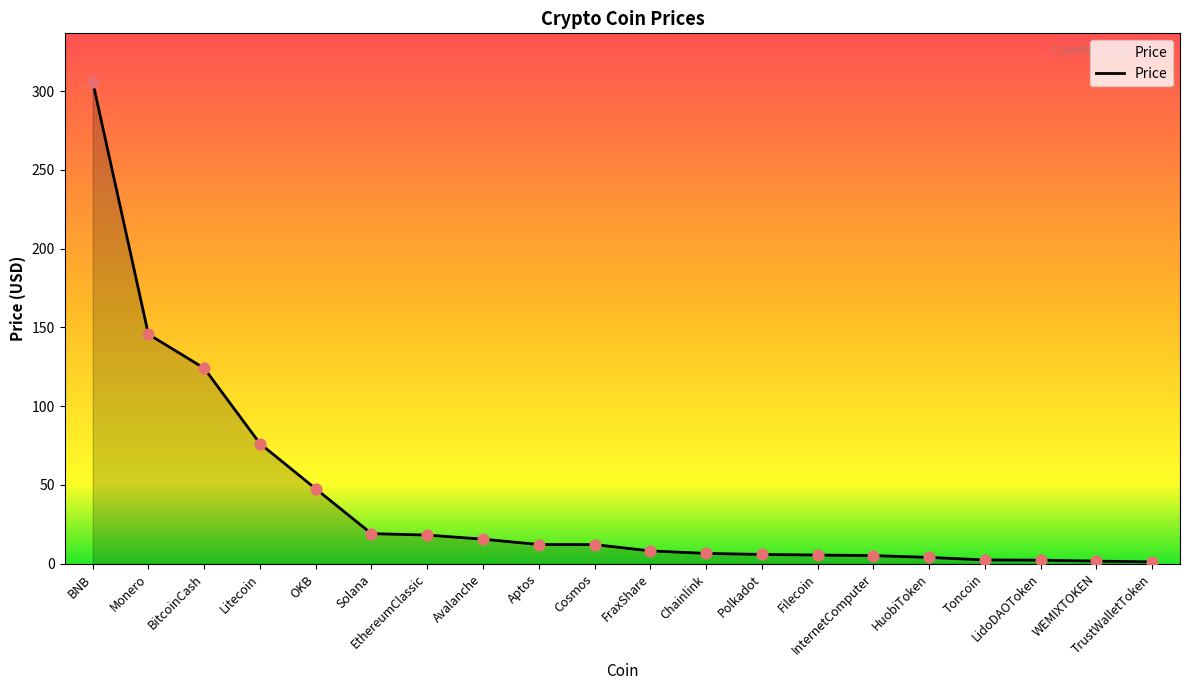

Approximately how many times larger is the value at EthereumClassic compared to Toncoin?

7.5